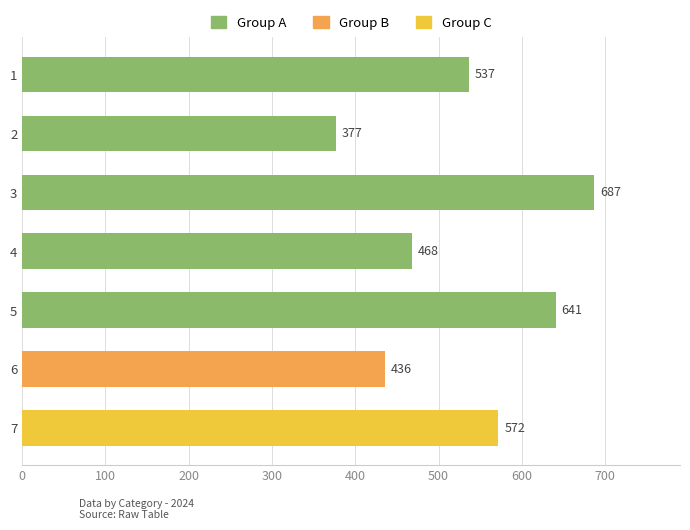

True or false: the data shows 296 at 4.

False